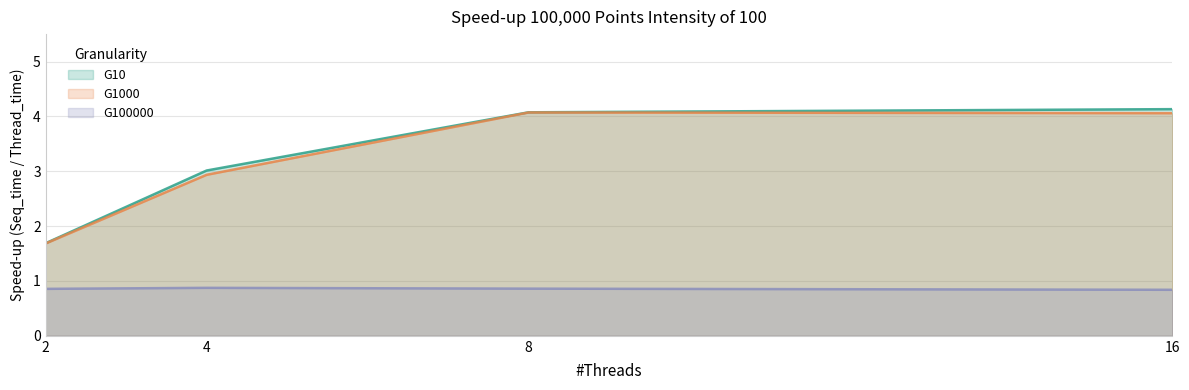

At 16, list the series in order from largest to smallest.

G10, G1000, G100000